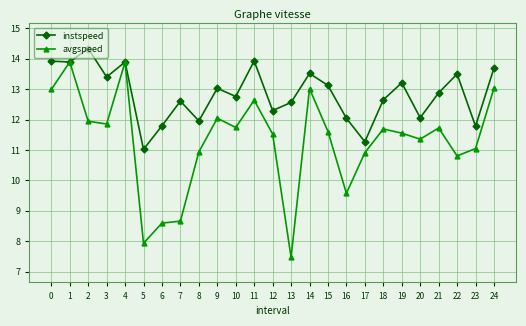

The value of instspeed at 14 is 13.5. True or false?

True